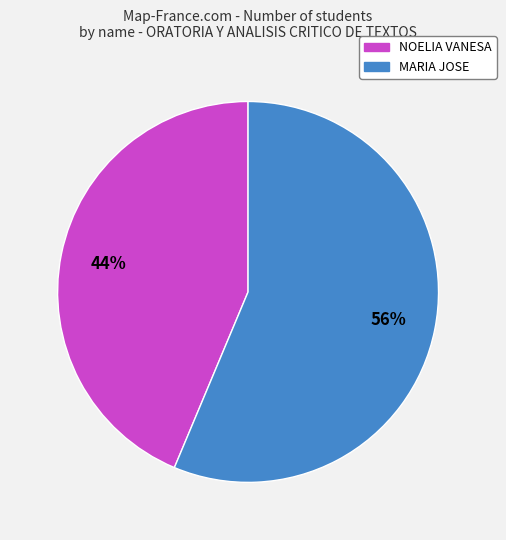

Do NOELIA VANESA and MARIA JOSE together represent more than half of the pie?

Yes